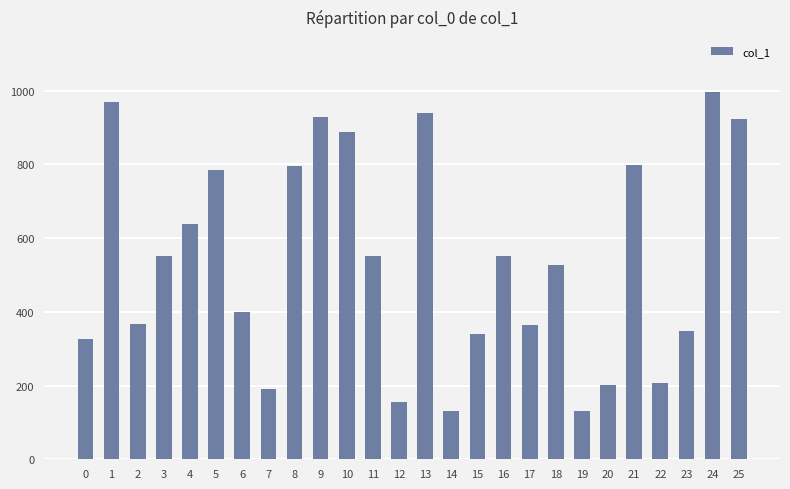

What is the minimum value shown in the chart?

130